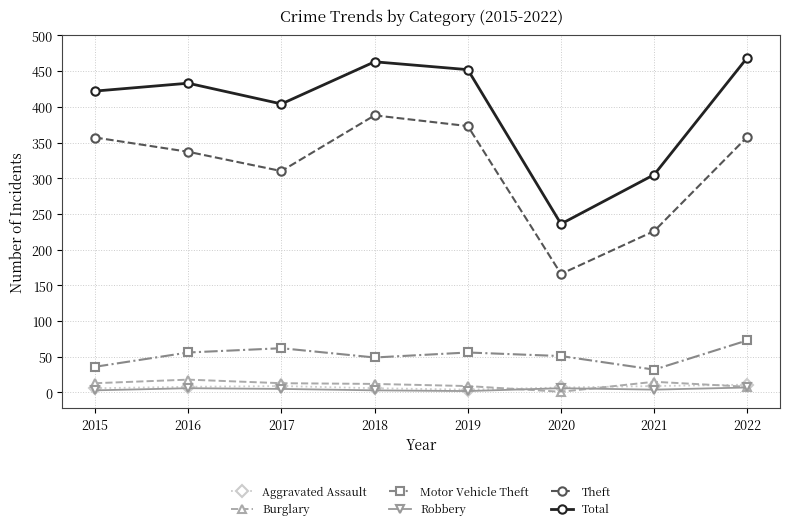

True or false: Burglary and Total cross at least once.

False